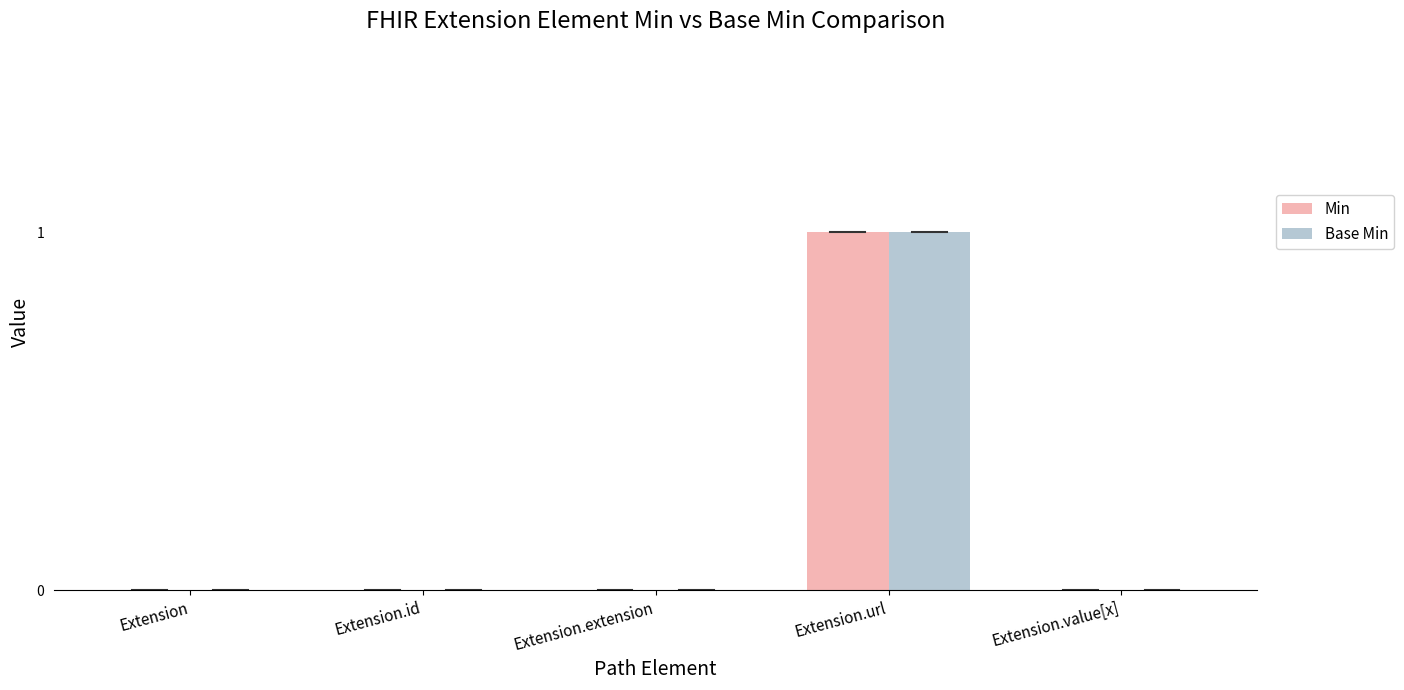

The Min series shows 0 at Extension.extension. True or false?

True